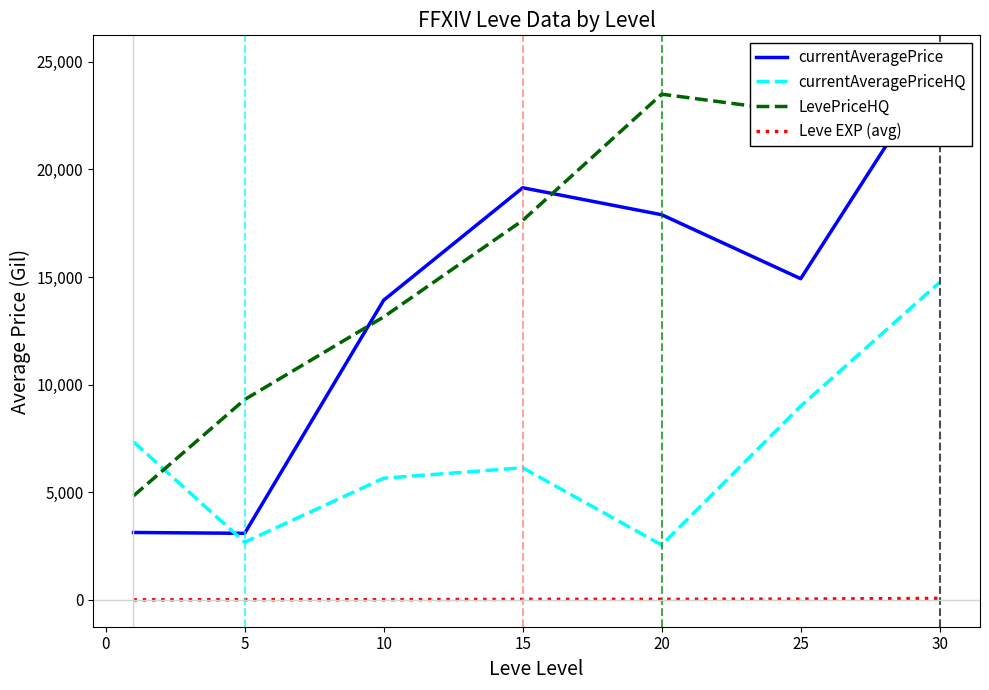

True or false: LevePriceHQ and currentAveragePriceHQ intersect in this chart.

True